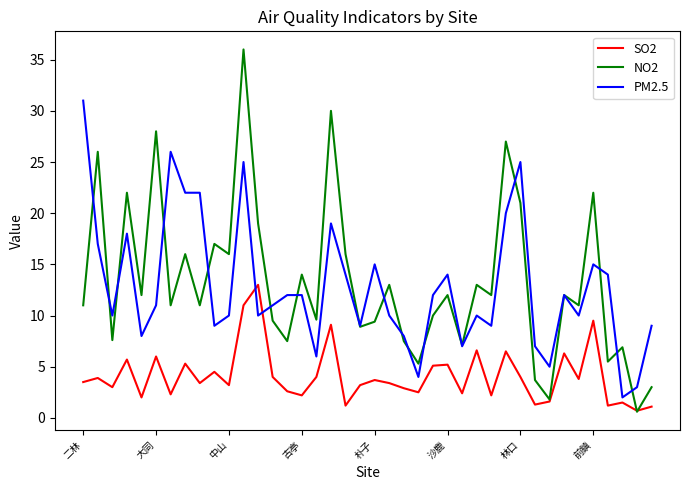

True or false: PM2.5 and SO2 cross at least once.

True